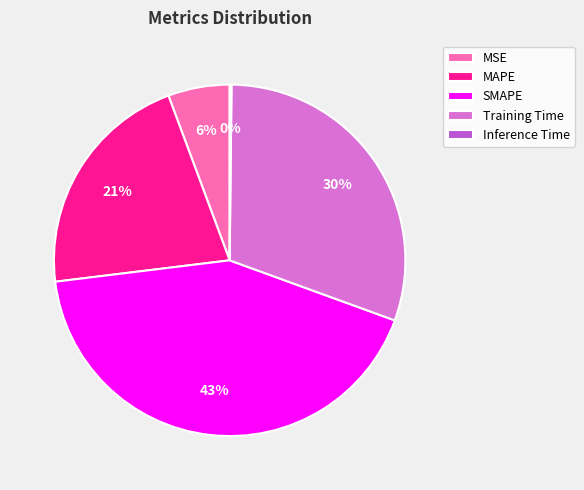

Which category has the biggest portion of the pie?

SMAPE